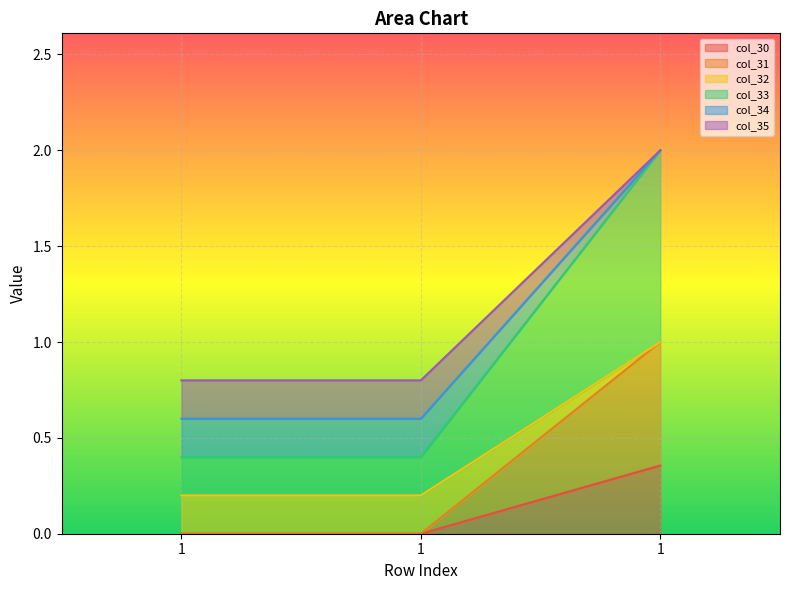

What is the average value of the col_31 series?

0.3